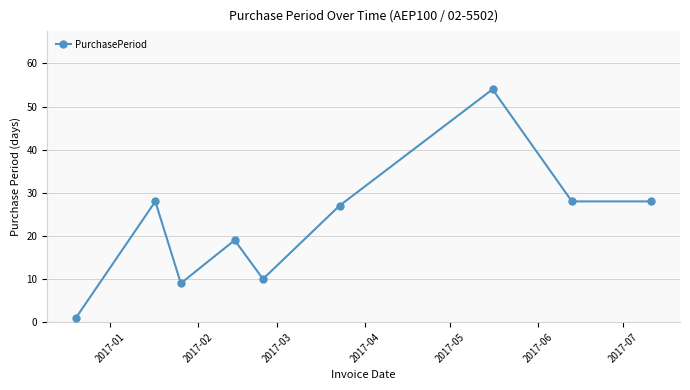

How many data points does each series have?

9